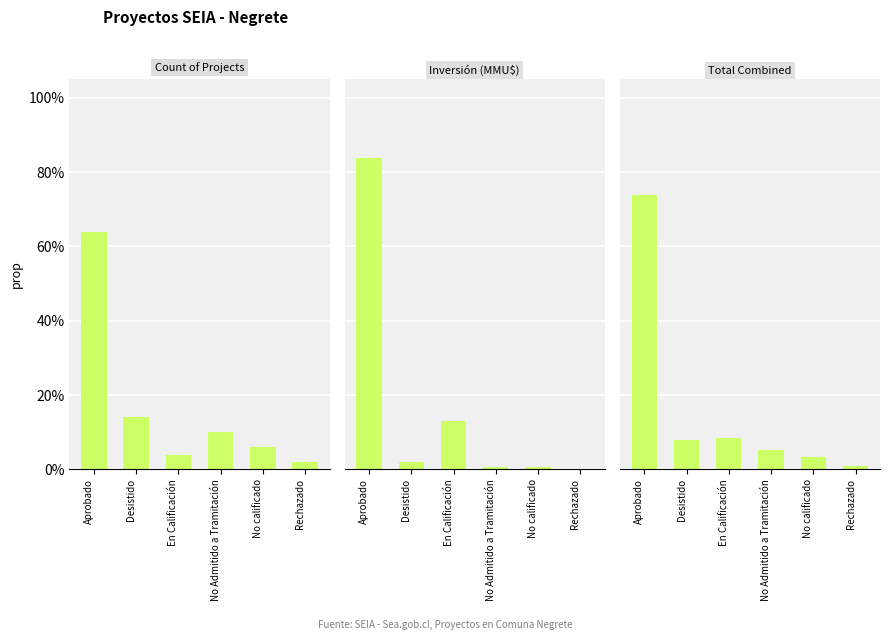

Between No Admitido a Tramitación and No calificado, which is larger?

No Admitido a Tramitación